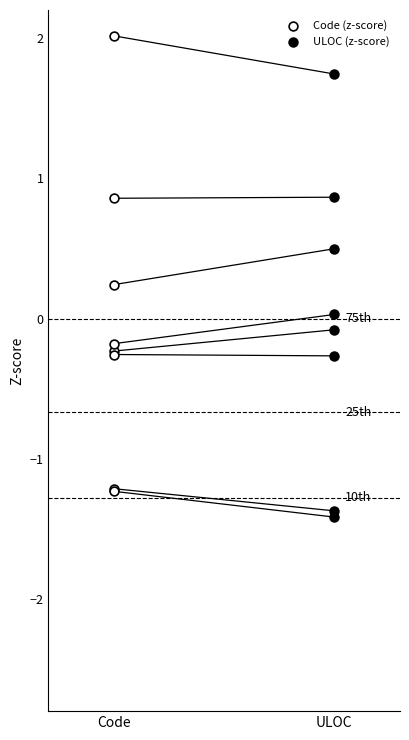

Which series contains the highest Y value?

Code (z-score)